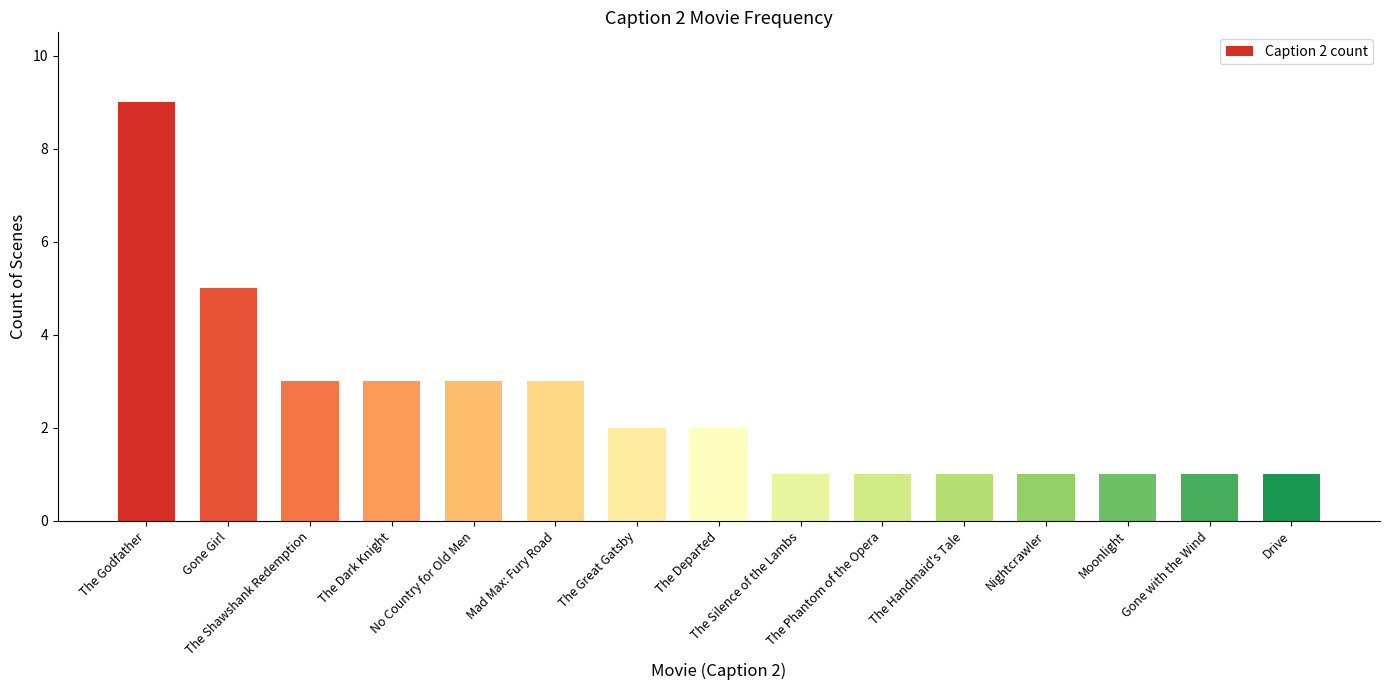

What is the greatest value displayed?

9